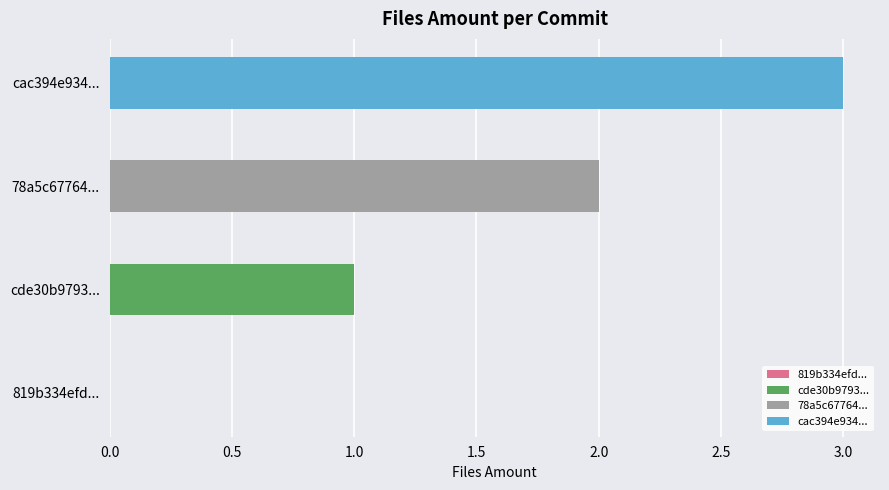

At which label is the value closest to 1?

cde30b9793e80b6182edfa6302060e7774fbacc0